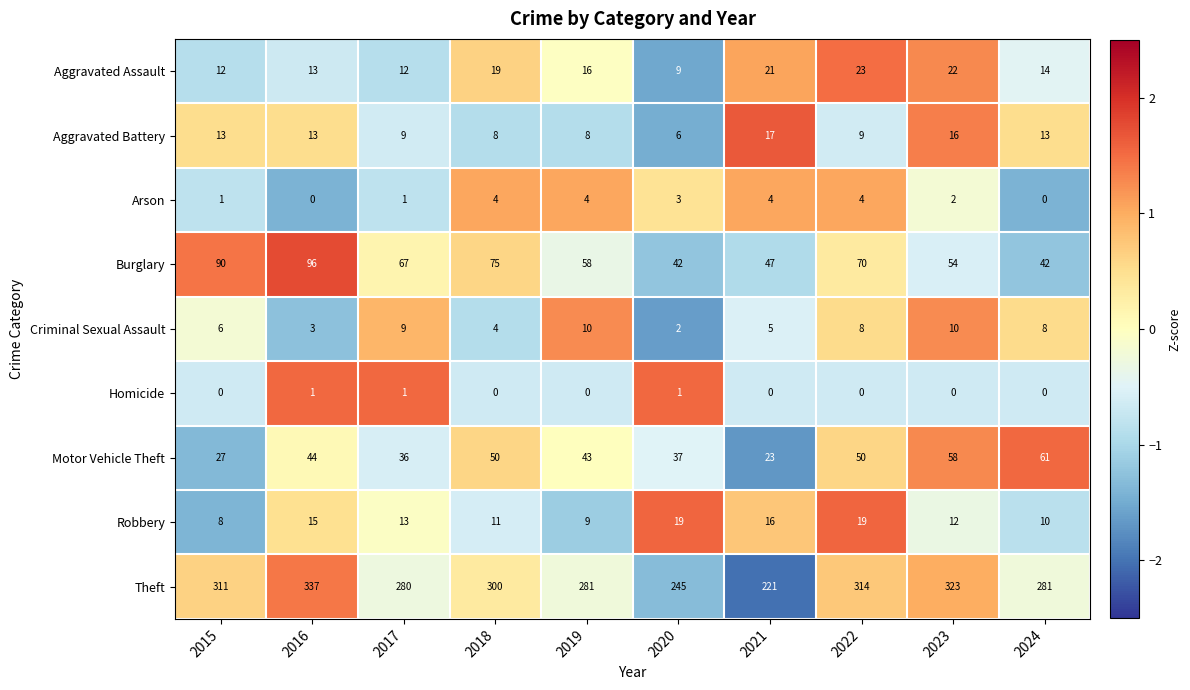

Is it true that Motor Vehicle Theft equals 61 at 2024?

True